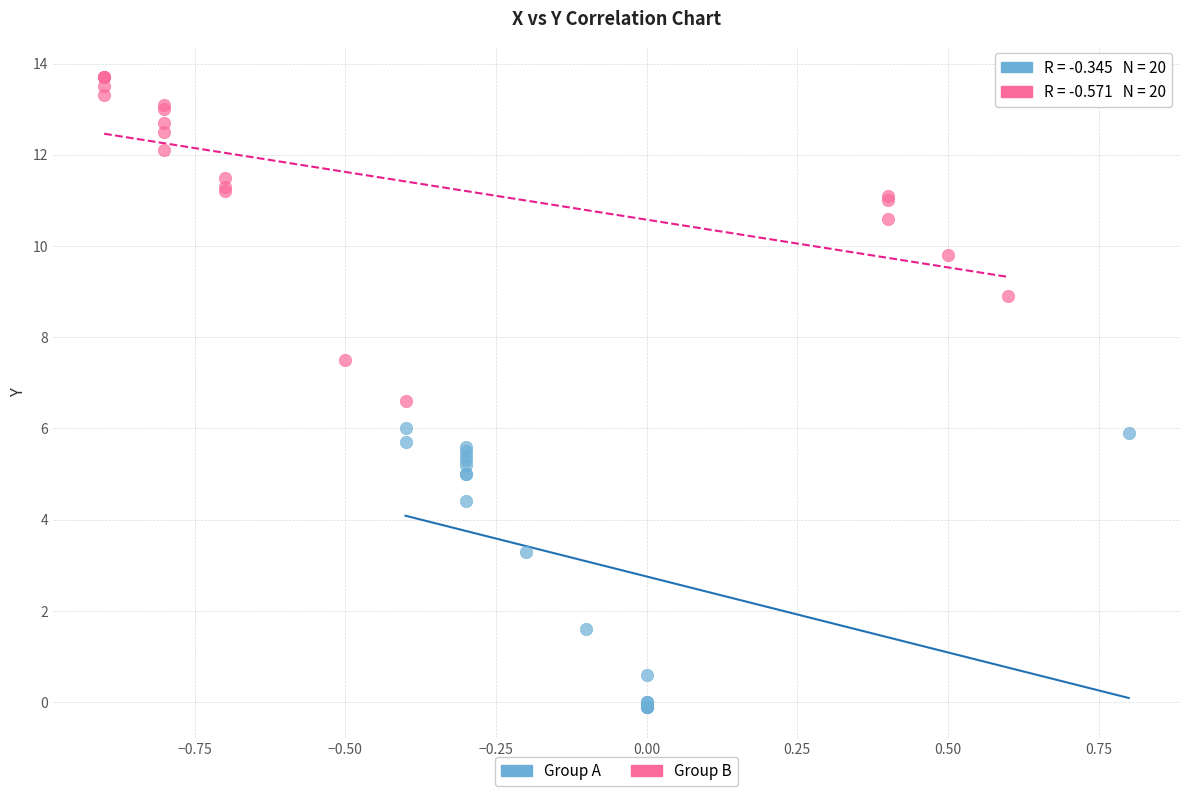

Which series reaches the maximum Y coordinate?

Group B